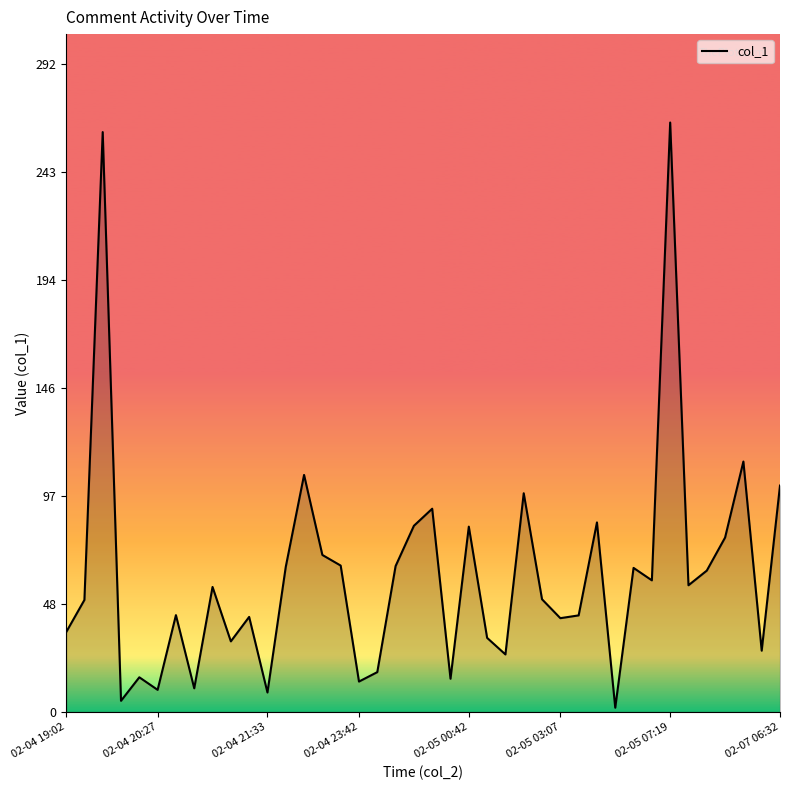

True or false: the data shows 65.4 at 10.

False